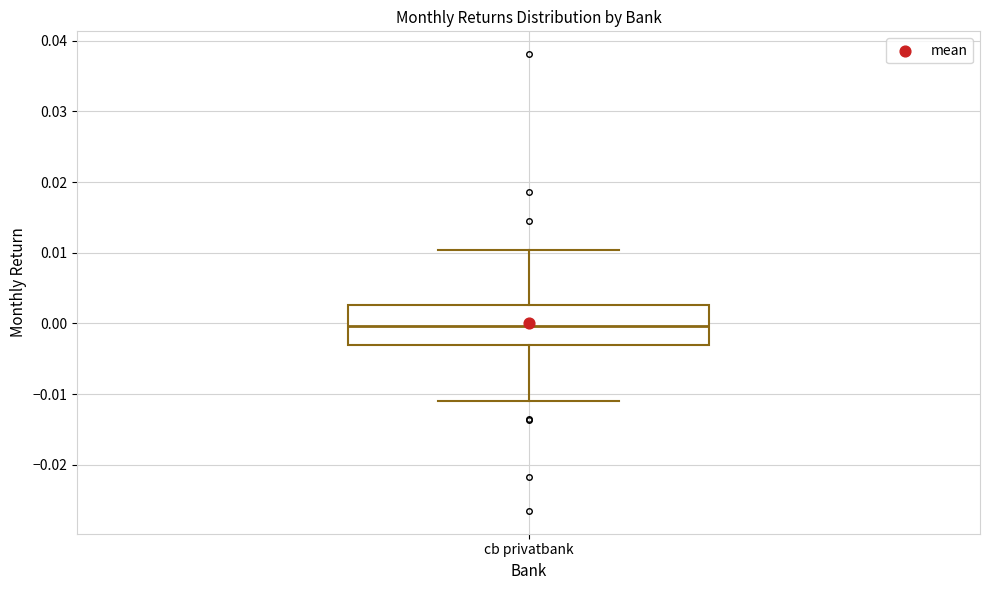

Transcribe this box plot: give where the median line is, the range the box spans, and where the two whiskers end, as read against the y-axis. The values are not printed on the chart, so give them approximately, as read against the axis.

median 0.000, box -0.003 to 0.003, whiskers -0.011 to 0.010